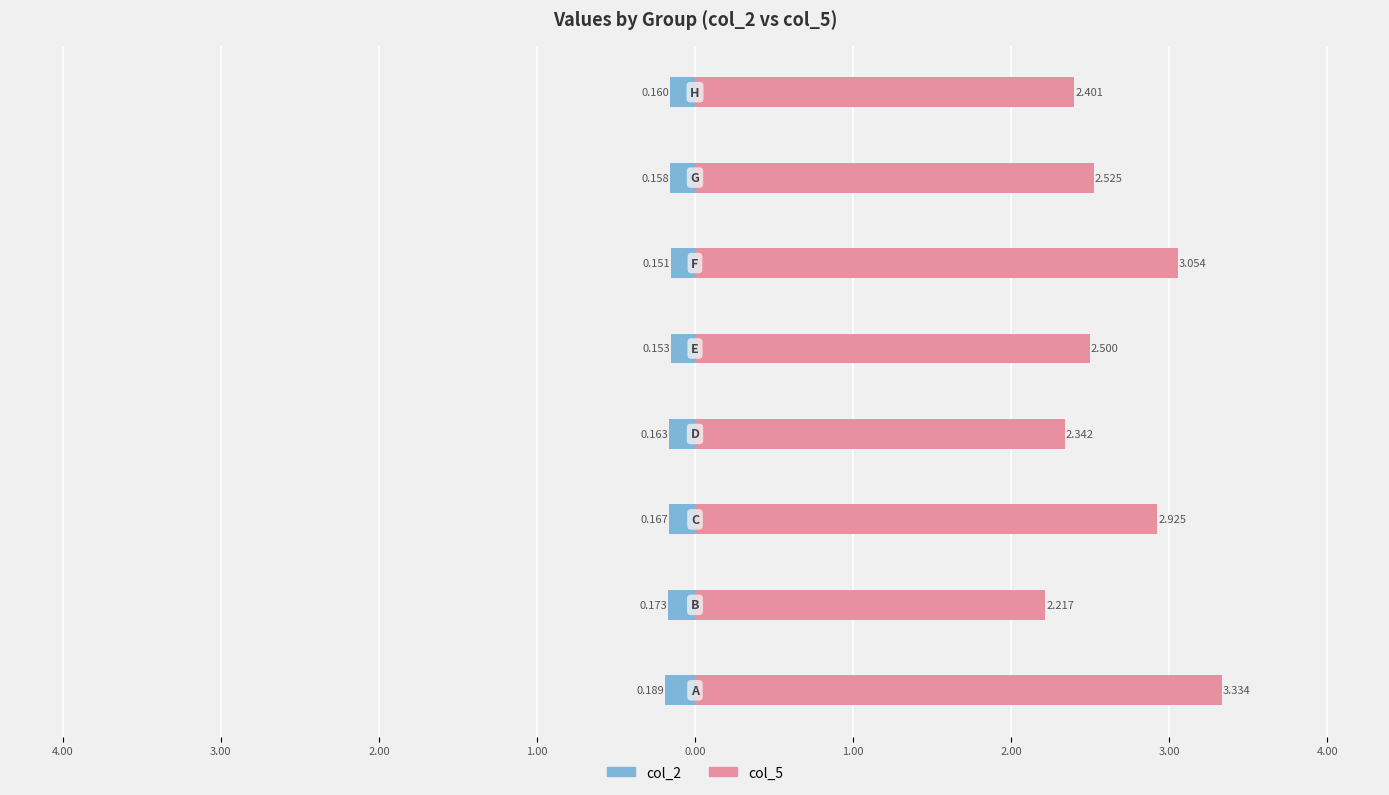

Which series changed the most between 4.00 and 0.00?

col_5